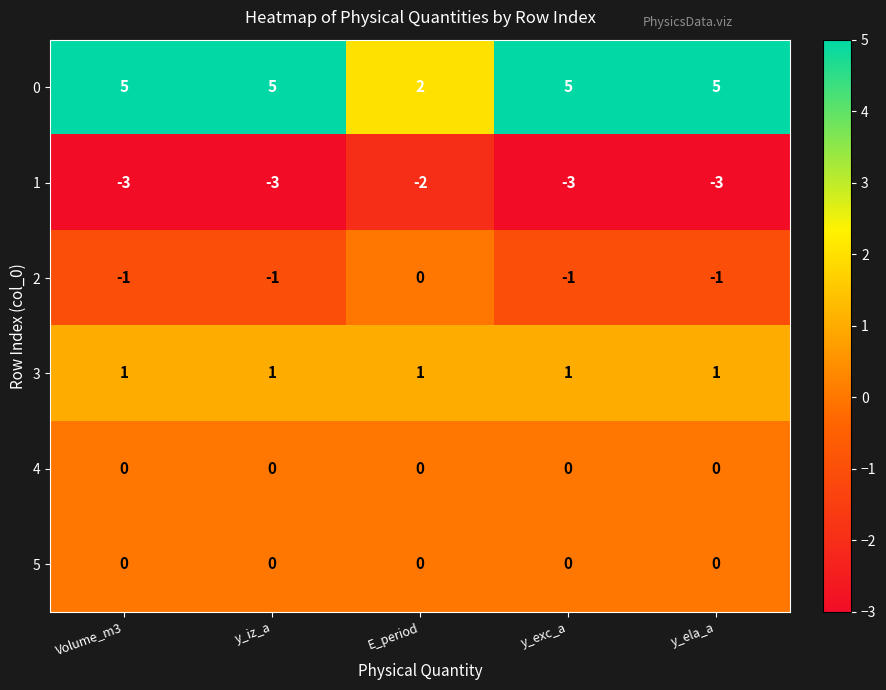

Is the value of 0 at Volume_m3 greater than the value of 2 at E_period?

Yes